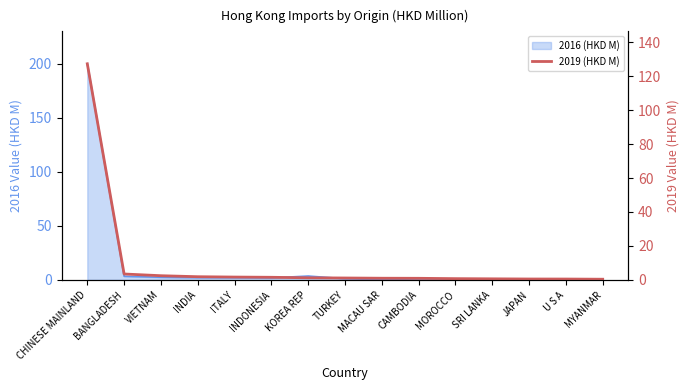

What is the value of the 6th point from the left?

1.5